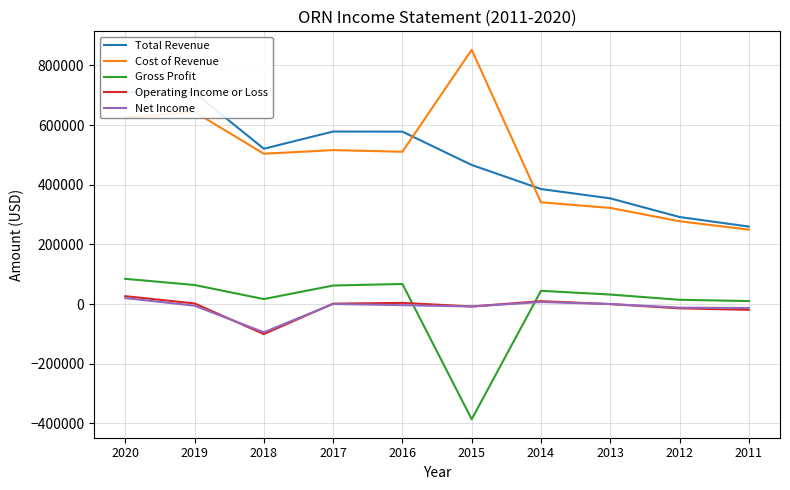

List the series in order of their peak value, highest first.

Cost of Revenue, Total Revenue, Gross Profit, Operating Income or Loss, Net Income